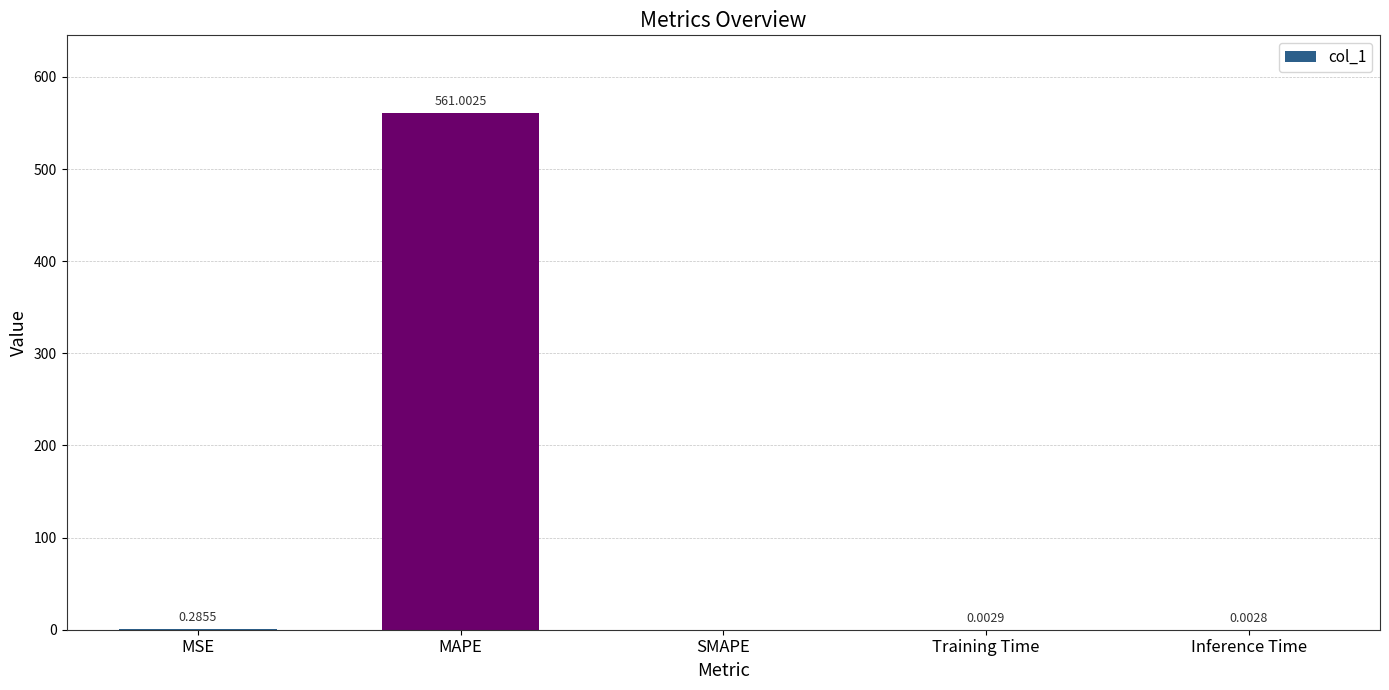

Are the bars horizontal?

No